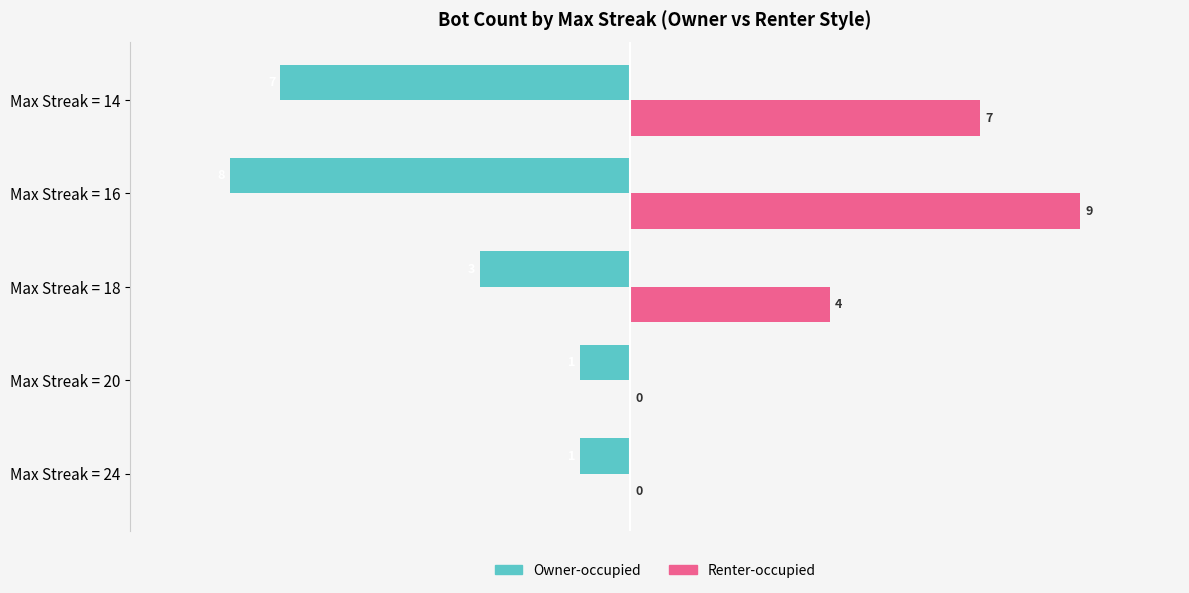

Which series has the largest total across all categories?

Renter-occupied